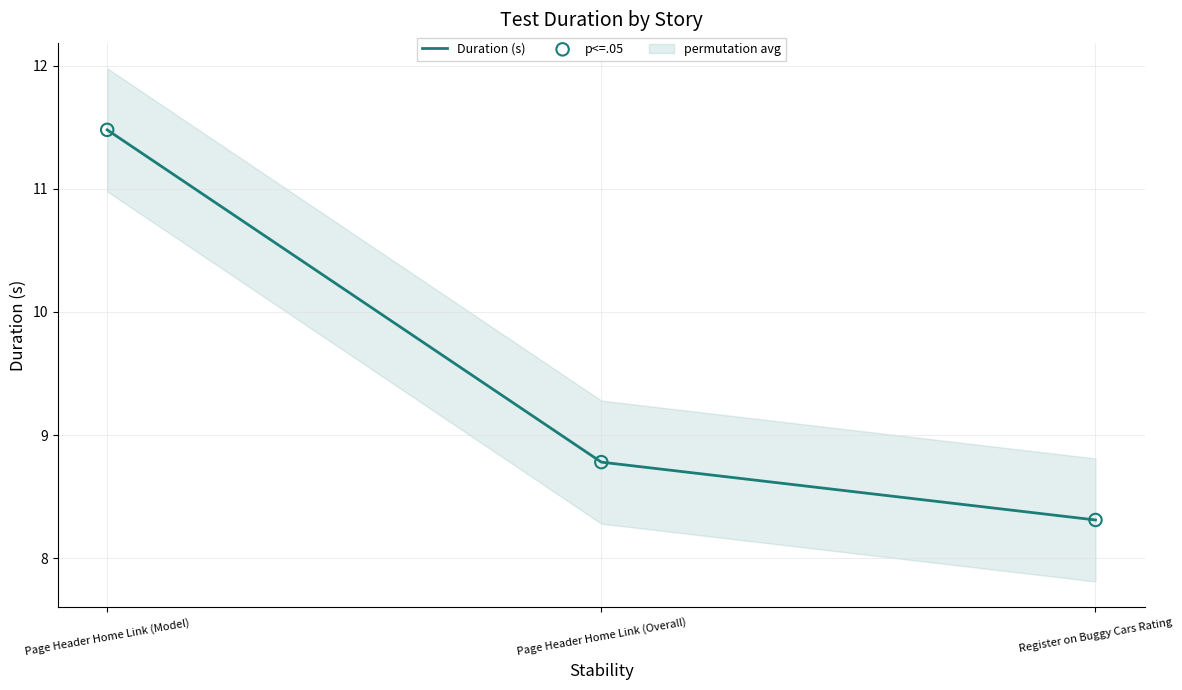

What is the total value across all series at Page Header Home Link (Model)?

23.0